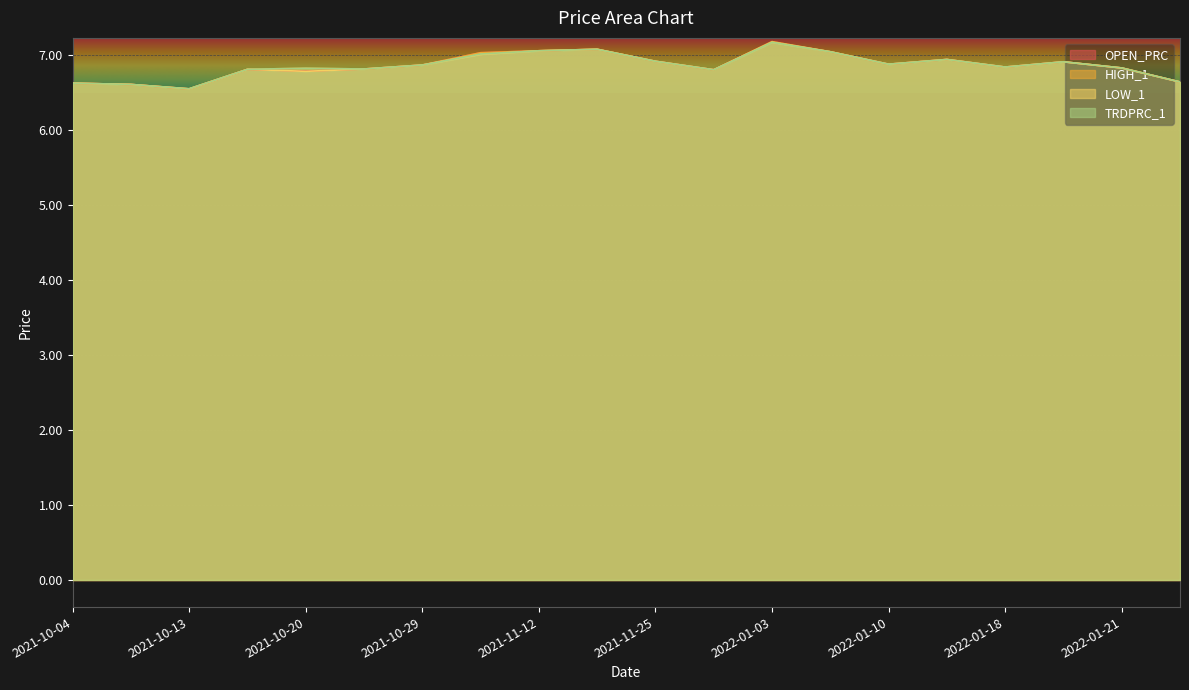

Rank the series at 2021-11-12 from highest to lowest value.

OPEN_PRC, HIGH_1, LOW_1, TRDPRC_1